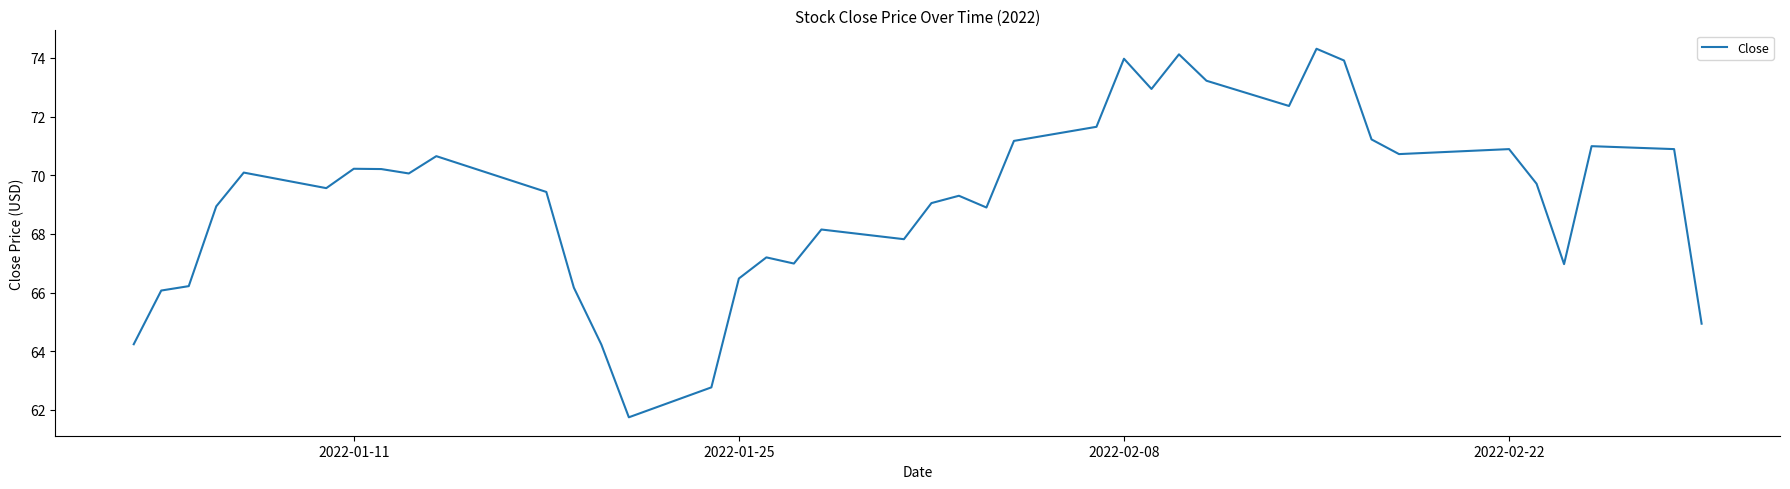

What is the difference between the maximum and minimum values?

12.6